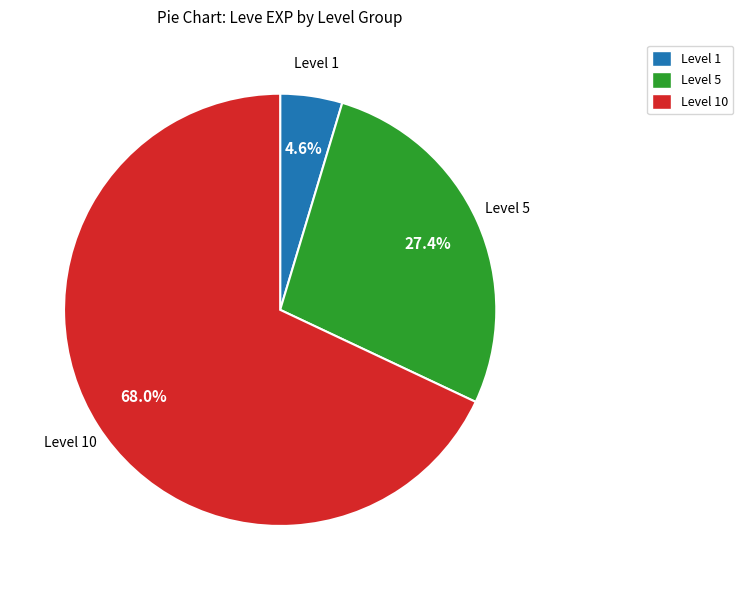

How many segments does this pie chart have?

3